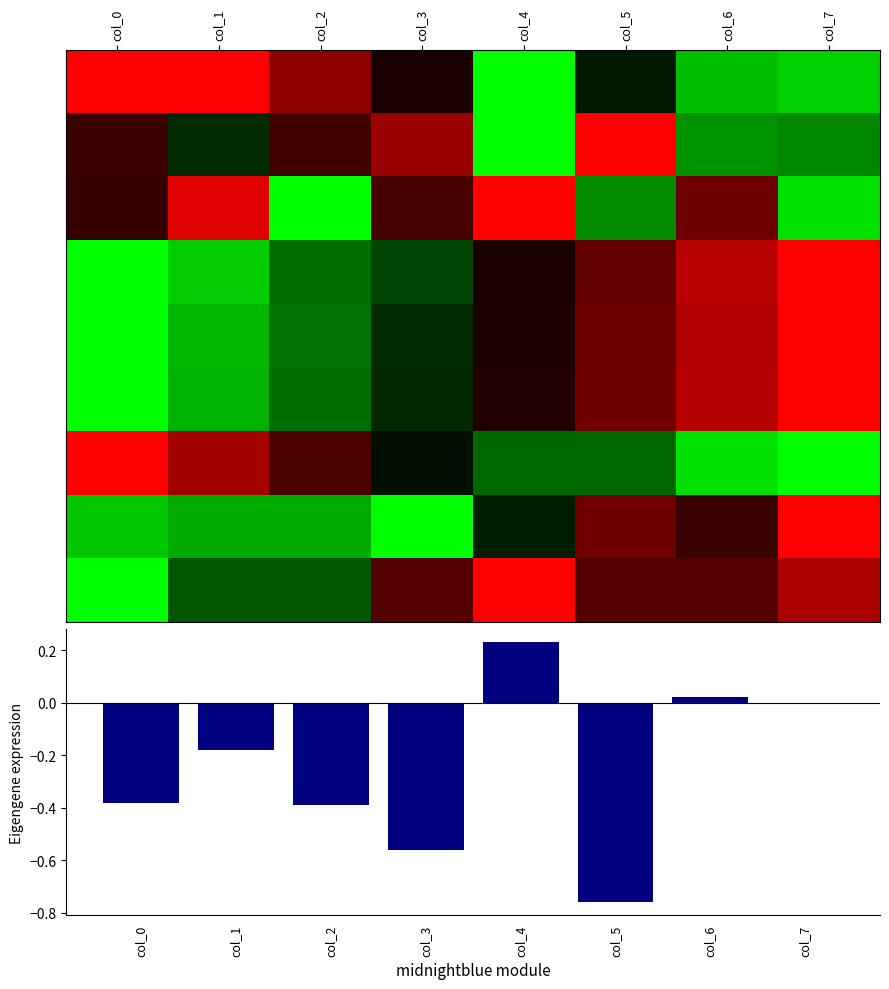

What is the average value of the row_1 series?

-0.3